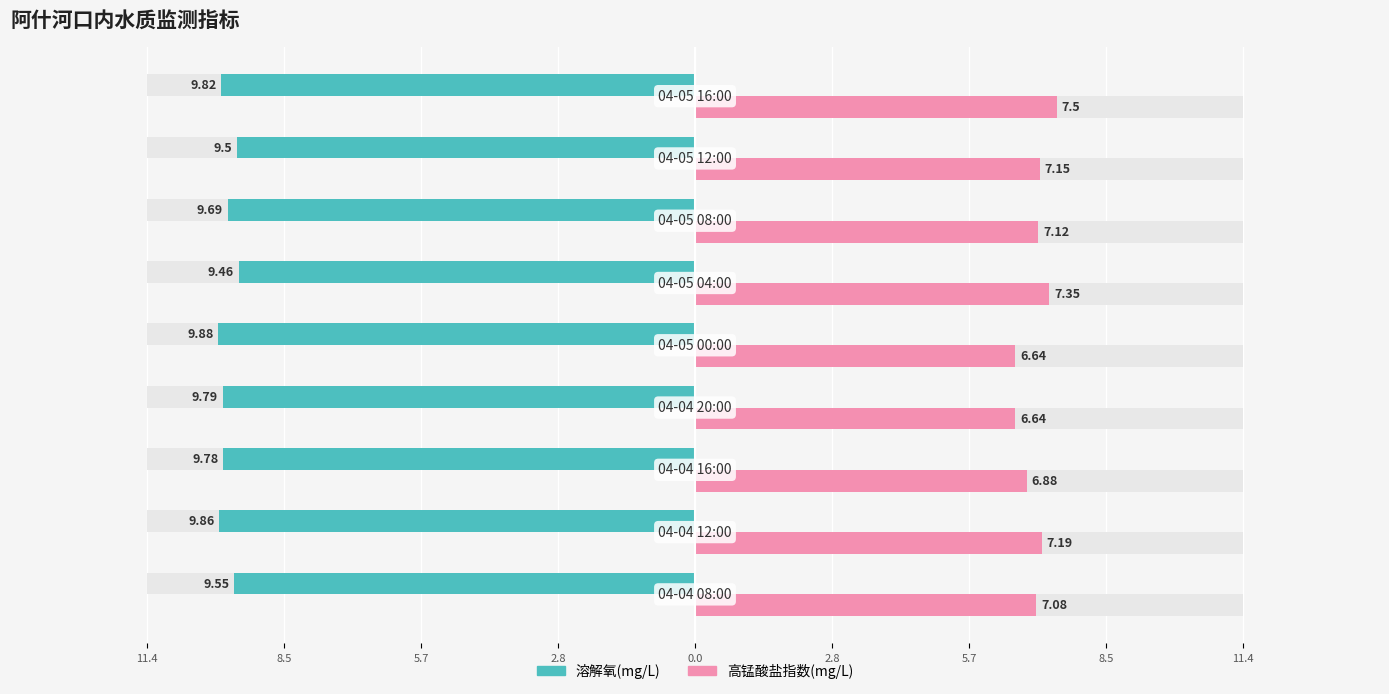

What are all the series names shown in the legend?

溶解氧(mg/L), 高锰酸盐指数(mg/L)